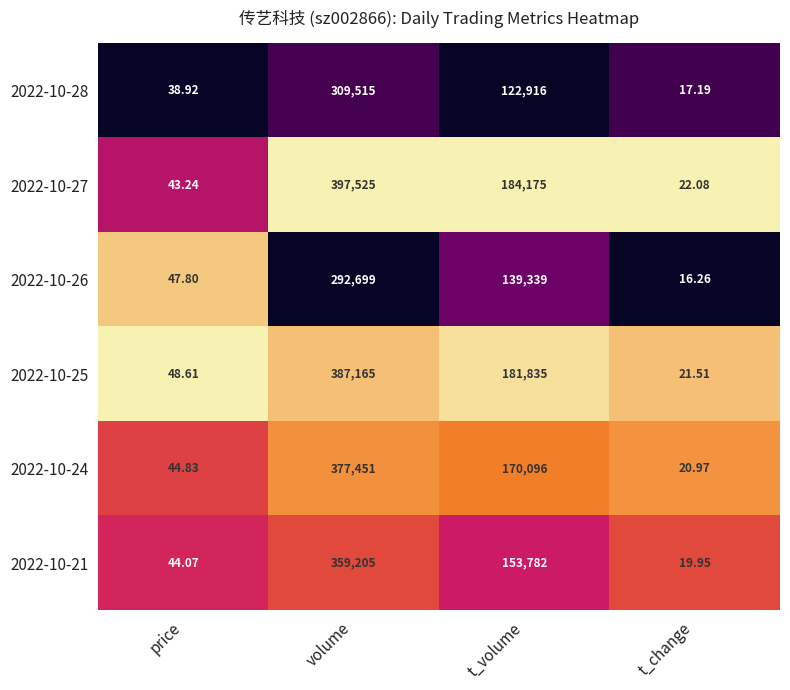

Count the number of data series in this chart.

6